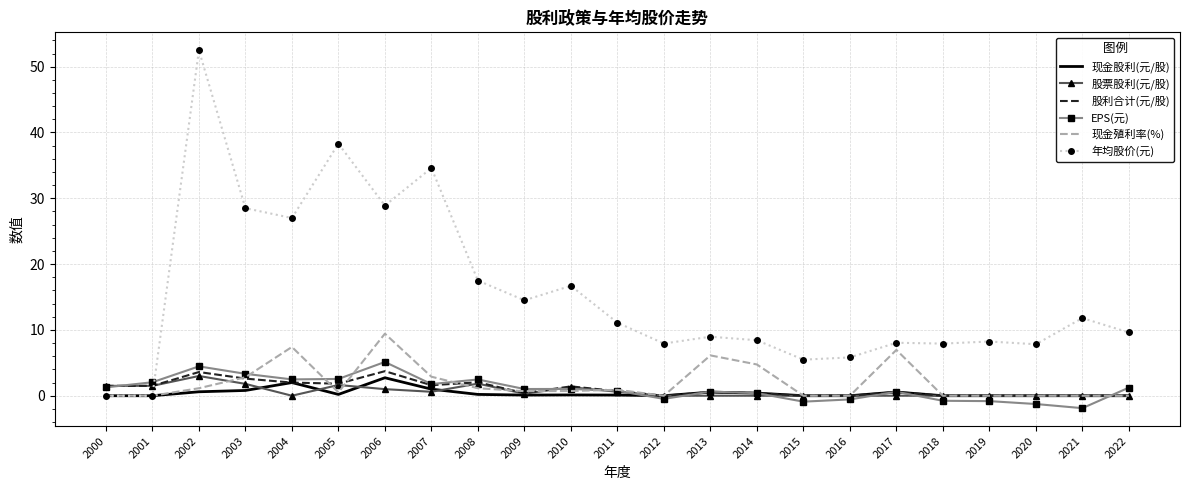

Is it true that 现金殖利率(%) equals 5.5 at 2016?

False